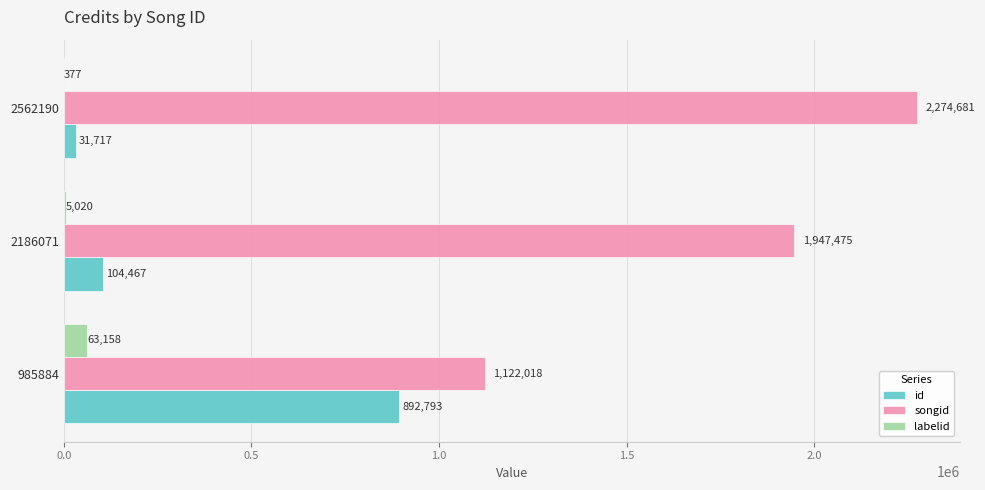

Which series changed the most between 985884 and 2562190?

songid